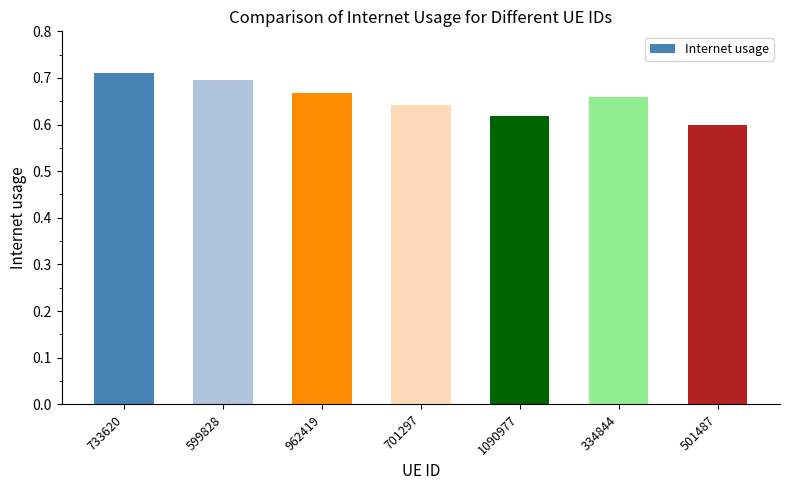

True or false: the data shows 0.6 at 501487.

True